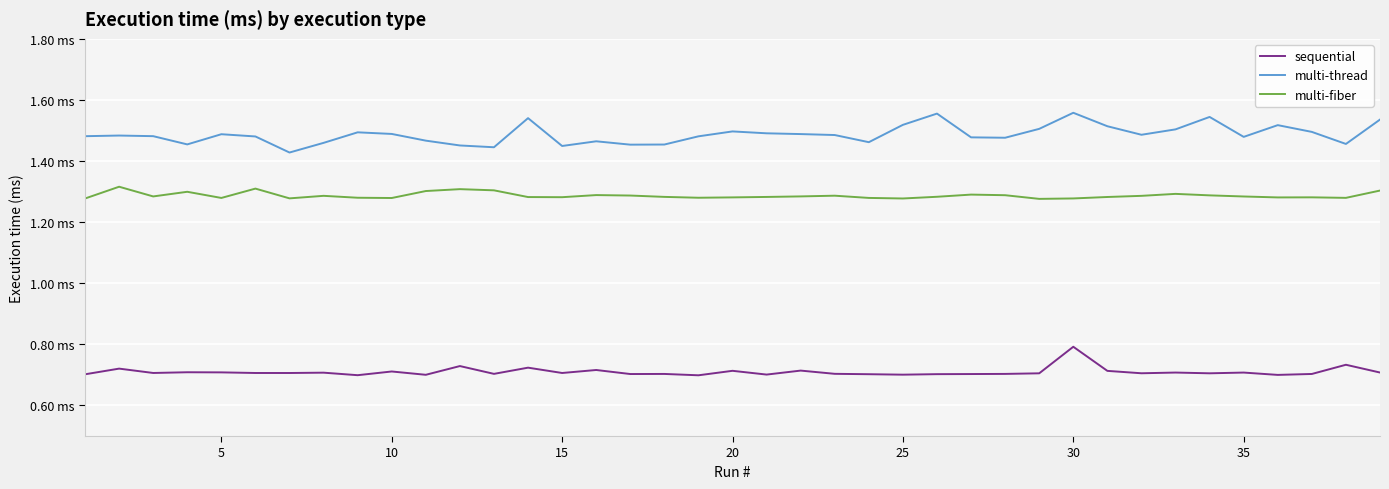

True or false: multi-fiber and multi-thread intersect in this chart.

False